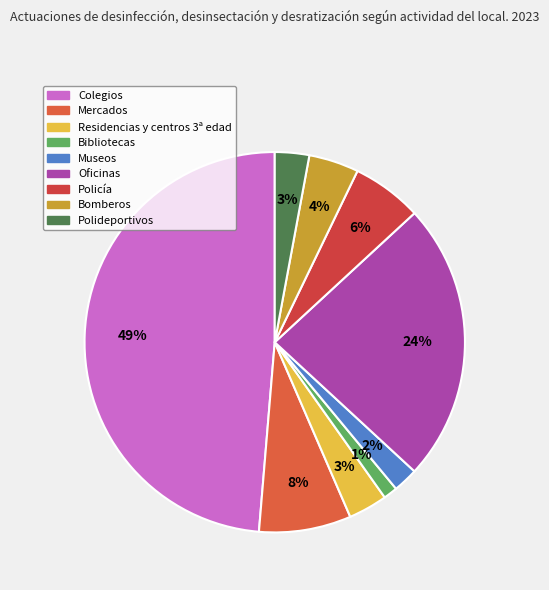

What percentage do Bibliotecas and Policía together represent?

7.2%